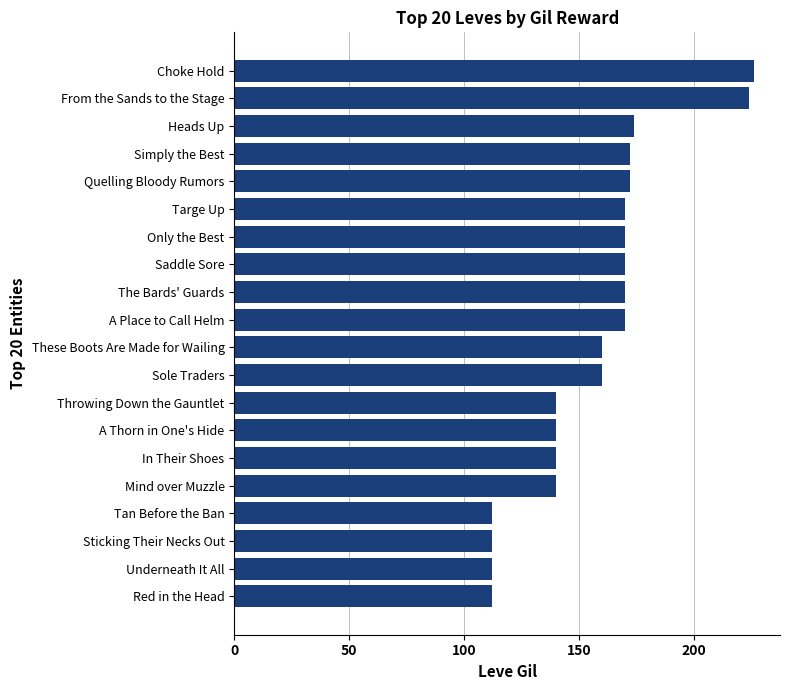

The chart shows a value of 102 at From the Sands to the Stage. True or false?

False